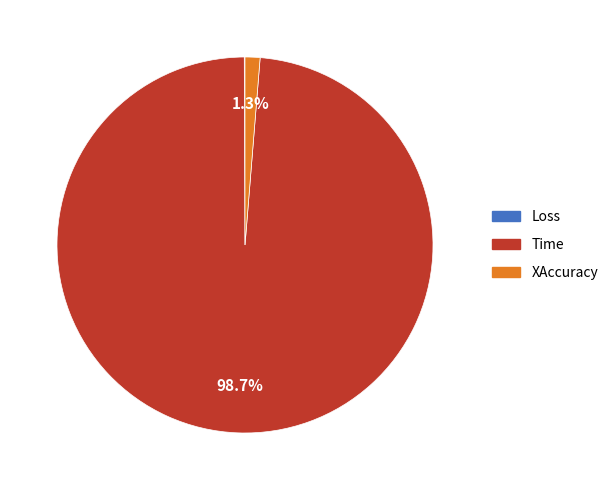

Which category has the biggest portion of the pie?

Time